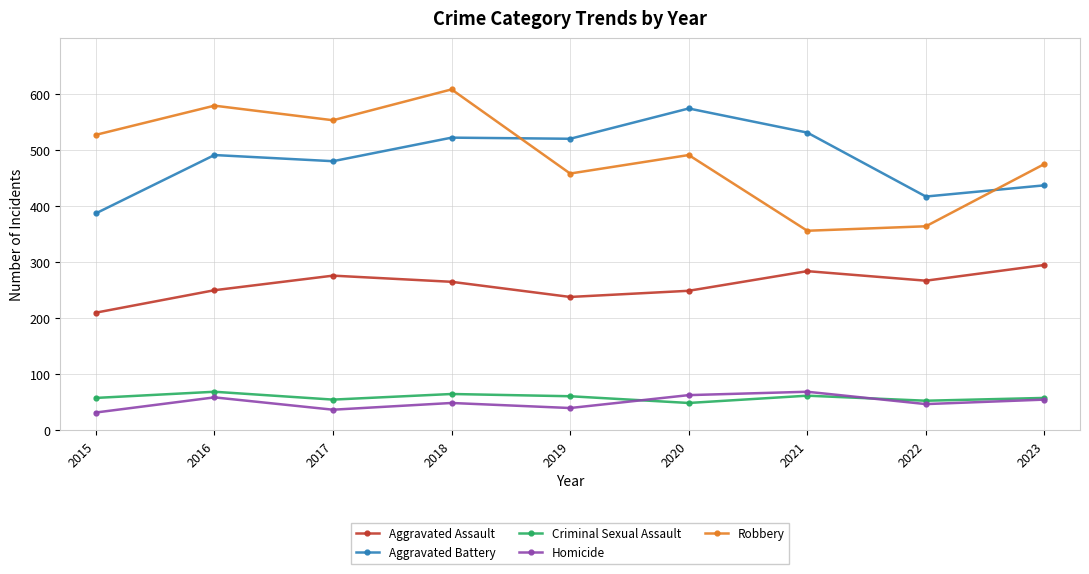

What is the value of the Aggravated Battery point at the 6th from the left?

574